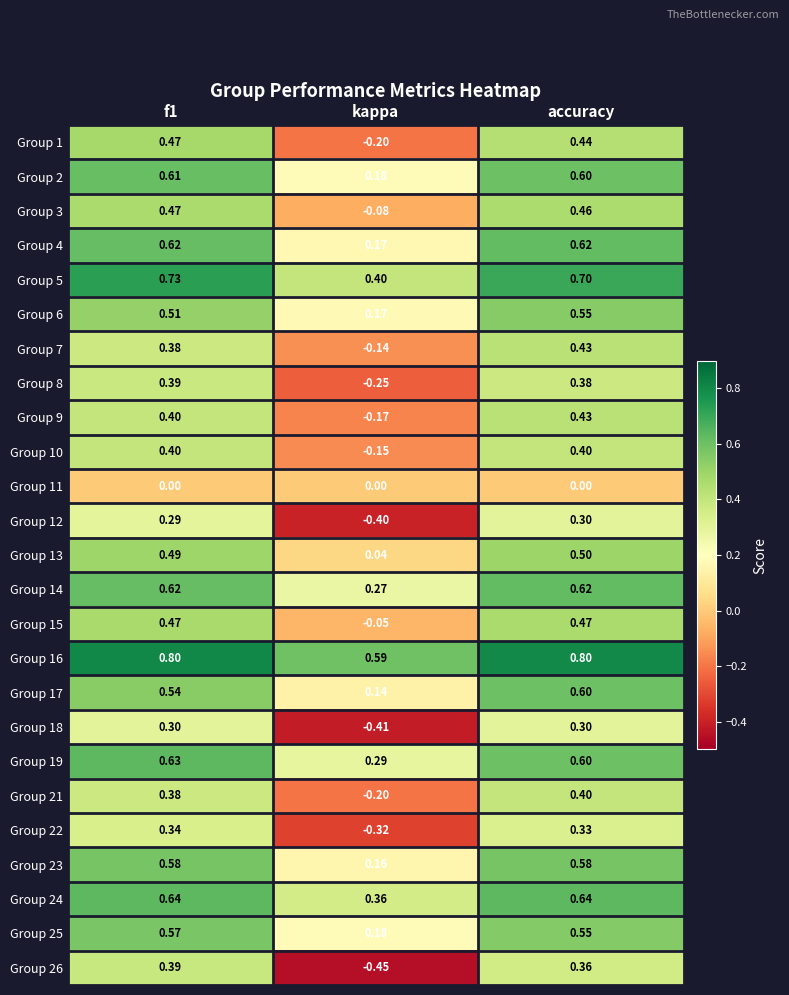

Between f1 and kappa, which series saw the biggest shift?

Group 26